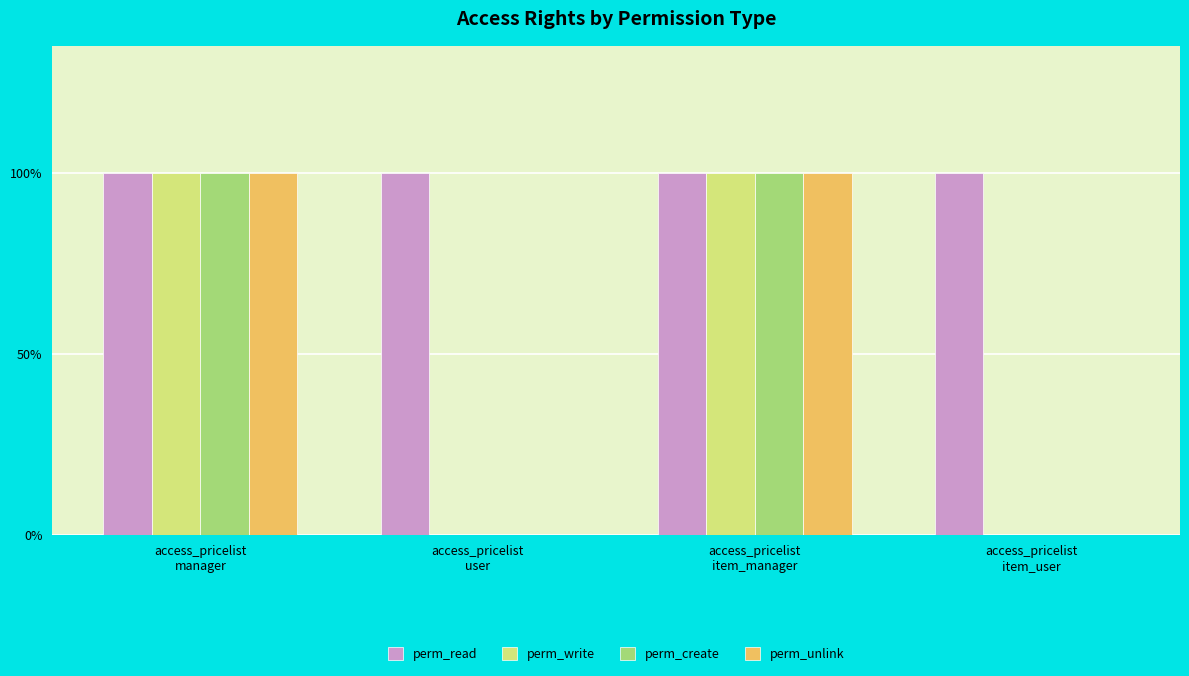

What are all the series names shown in the legend?

perm_read, perm_write, perm_create, perm_unlink